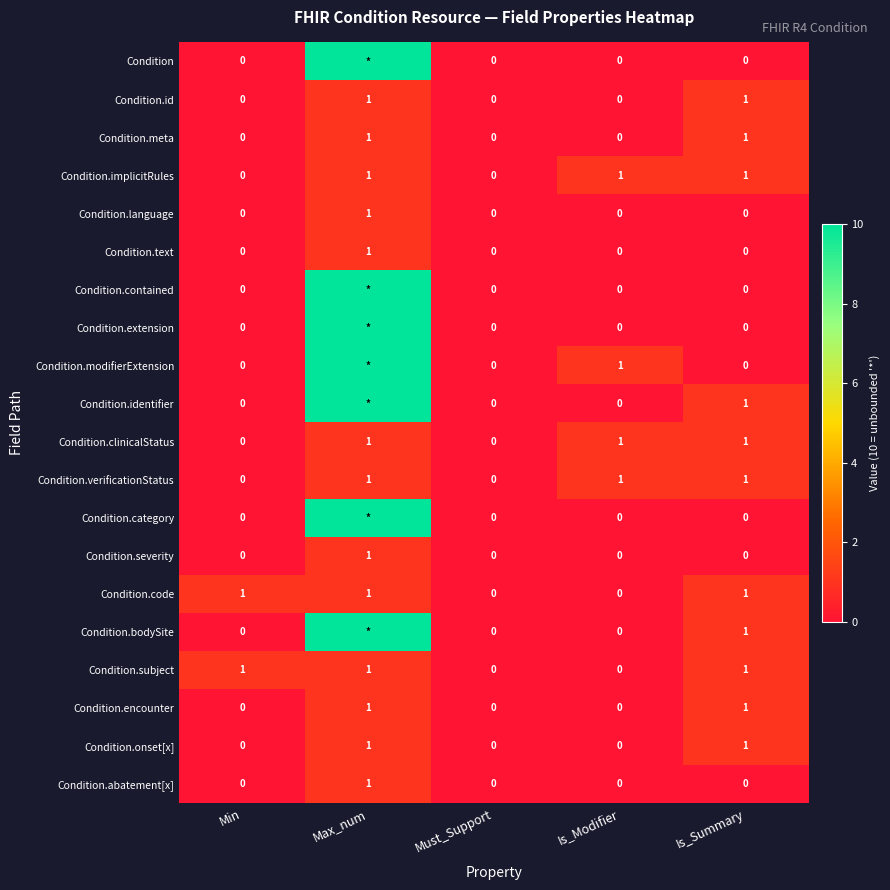

The value of Condition.id at Must_Support is 0. True or false?

True